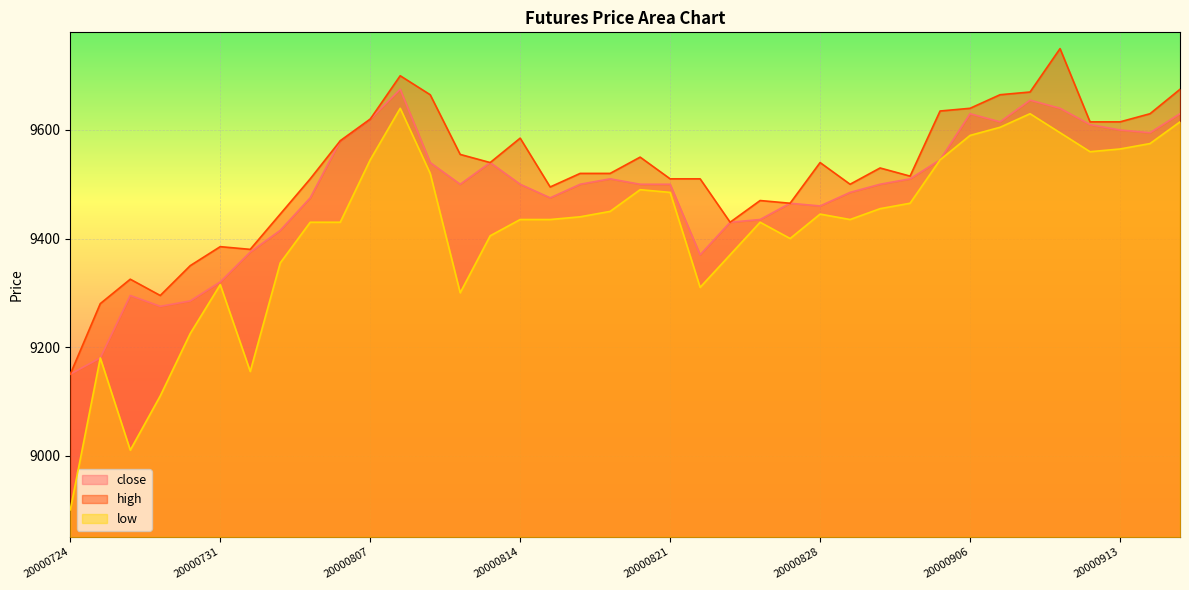

True or false: low and close cross at least once.

False